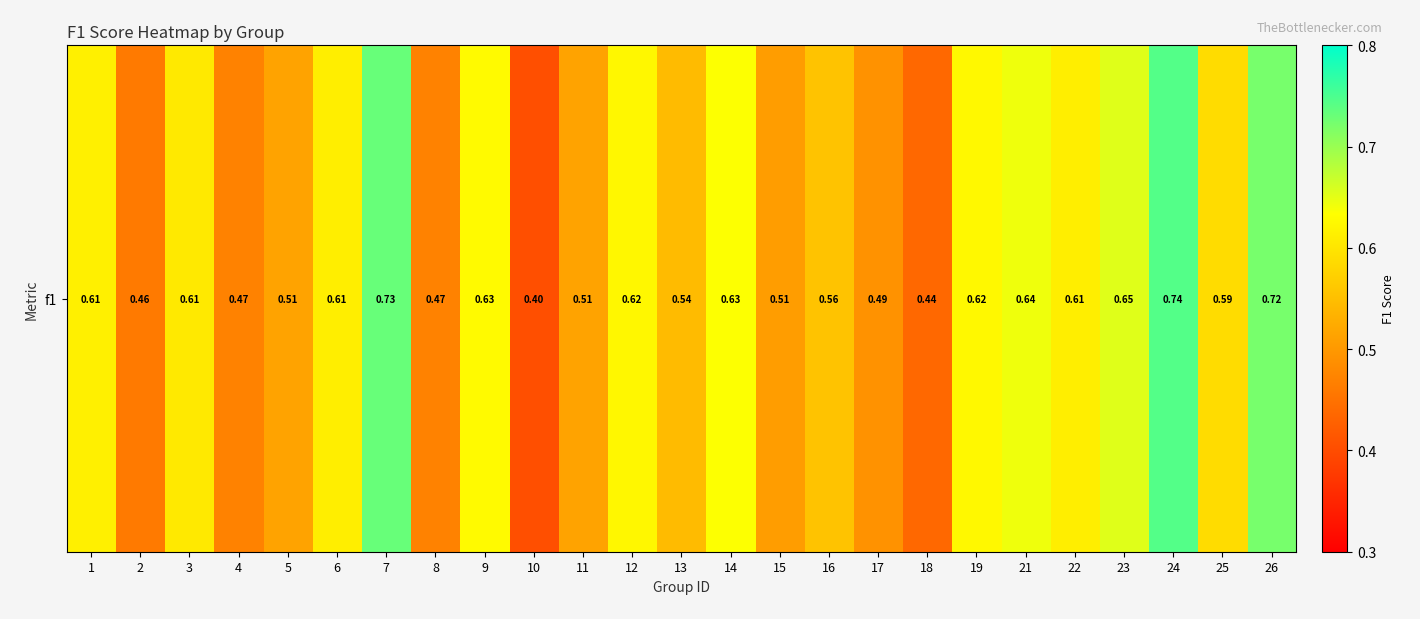

List the labels in order of value, smallest first.

10, 18, 2, 4, 8, 17, 15, 5, 11, 13, 16, 25, 3, 22, 6, 1, 12, 19, 9, 14, 21, 23, 26, 7, 24